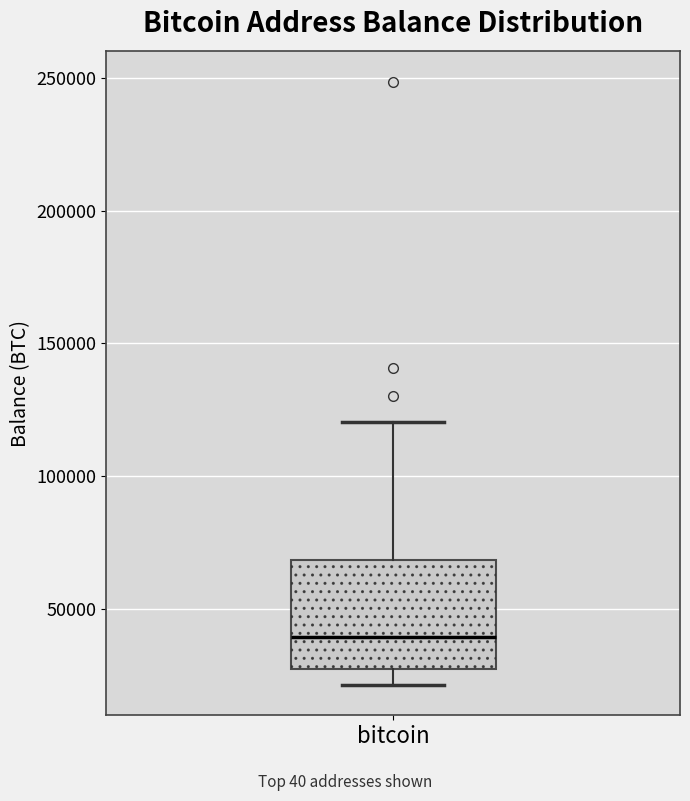

Read this box plot against the y-axis: the position of the median line, the range covered by the box, and the ends of both whiskers. The values are not printed on the chart, so give them approximately, as read against the axis.

median 40000, box 25000 to 70000, whiskers 20000 to 120000